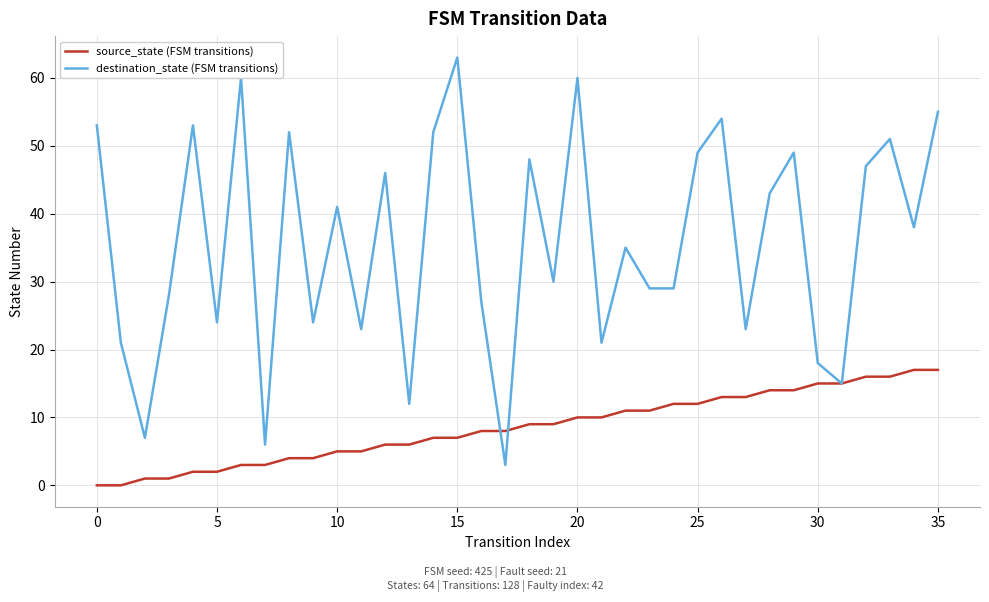

Which series has the largest range (max minus min)?

destination_state (FSM transitions)